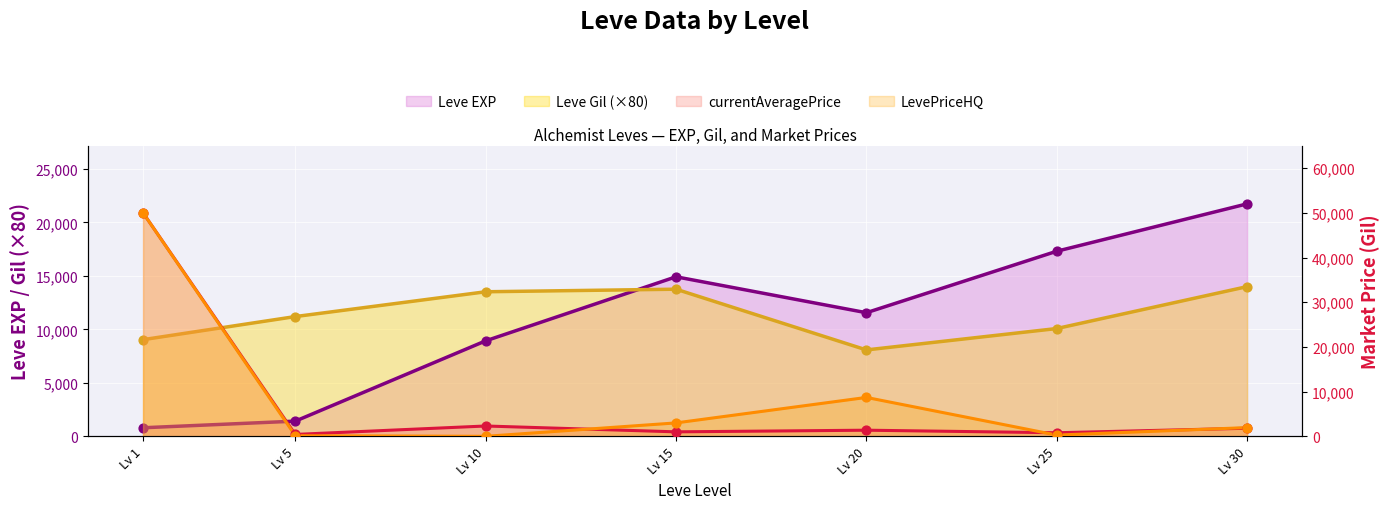

Is the value of currentAveragePrice at Lv 5 greater than the value of Leve Gil at Lv 25?

No